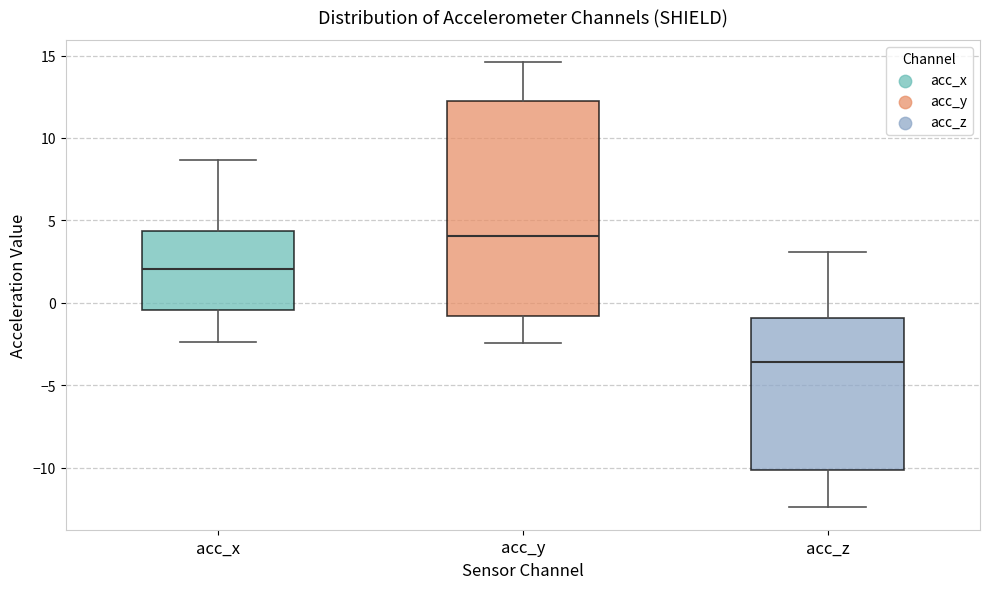

Reading left to right, read every box against the y-axis: the position of its median line, the range the box covers, and the ends of its whiskers. The values are not printed on the chart, so give them approximately, as read against the axis.

acc_x: median 2.0, box -0.5 to 4.5, whiskers -2.5 to 8.5
acc_y: median 4.0, box -1.0 to 12.0, whiskers -2.5 to 14.5
acc_z: median -3.5, box -10.0 to -1.0, whiskers -12.5 to 3.0